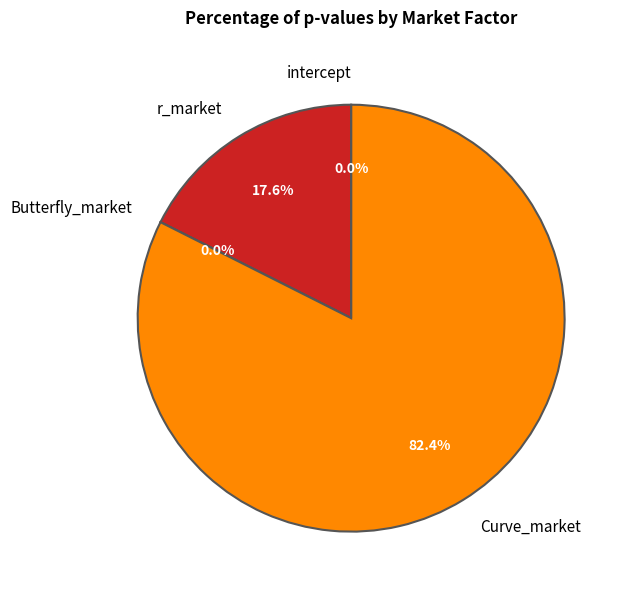

The Curve_market slice represents 82% of the pie. True or false?

True